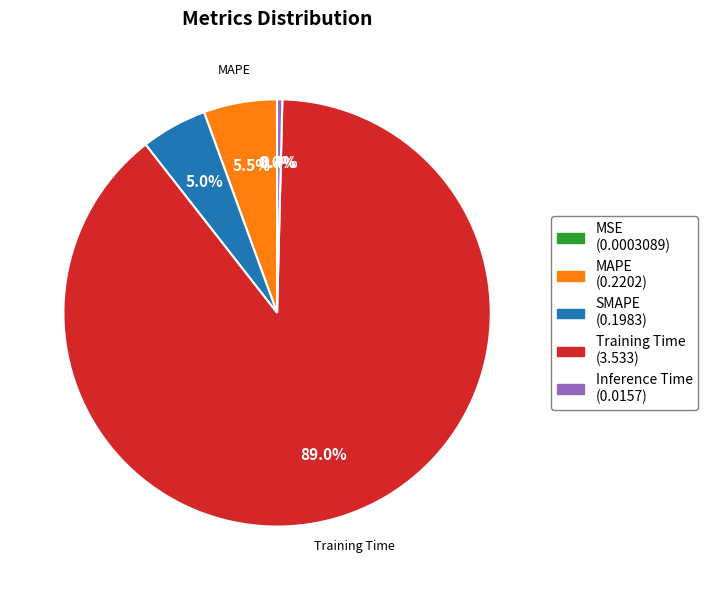

Is there a majority slice in this chart?

Yes